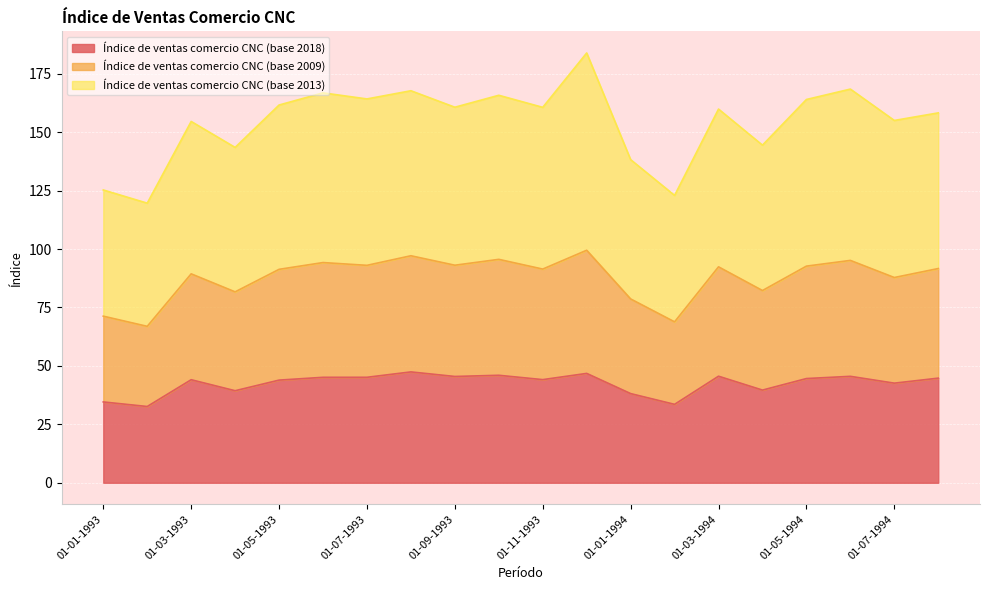

Is the value of Índice de ventas comercio CNC (base 2018) at 01-05-1993 greater than the value of Índice de ventas comercio CNC (base 2009) at 01-07-1993?

No